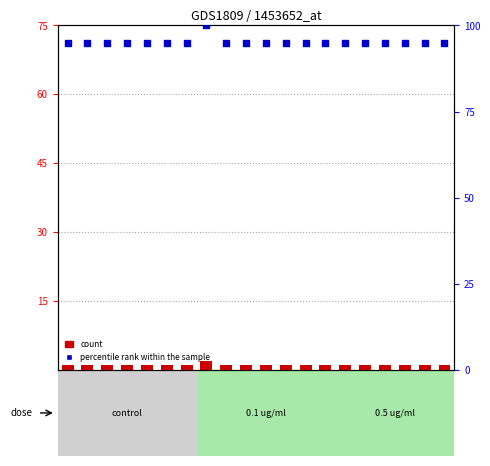

At which category is the sum across all series the highest?

12.0